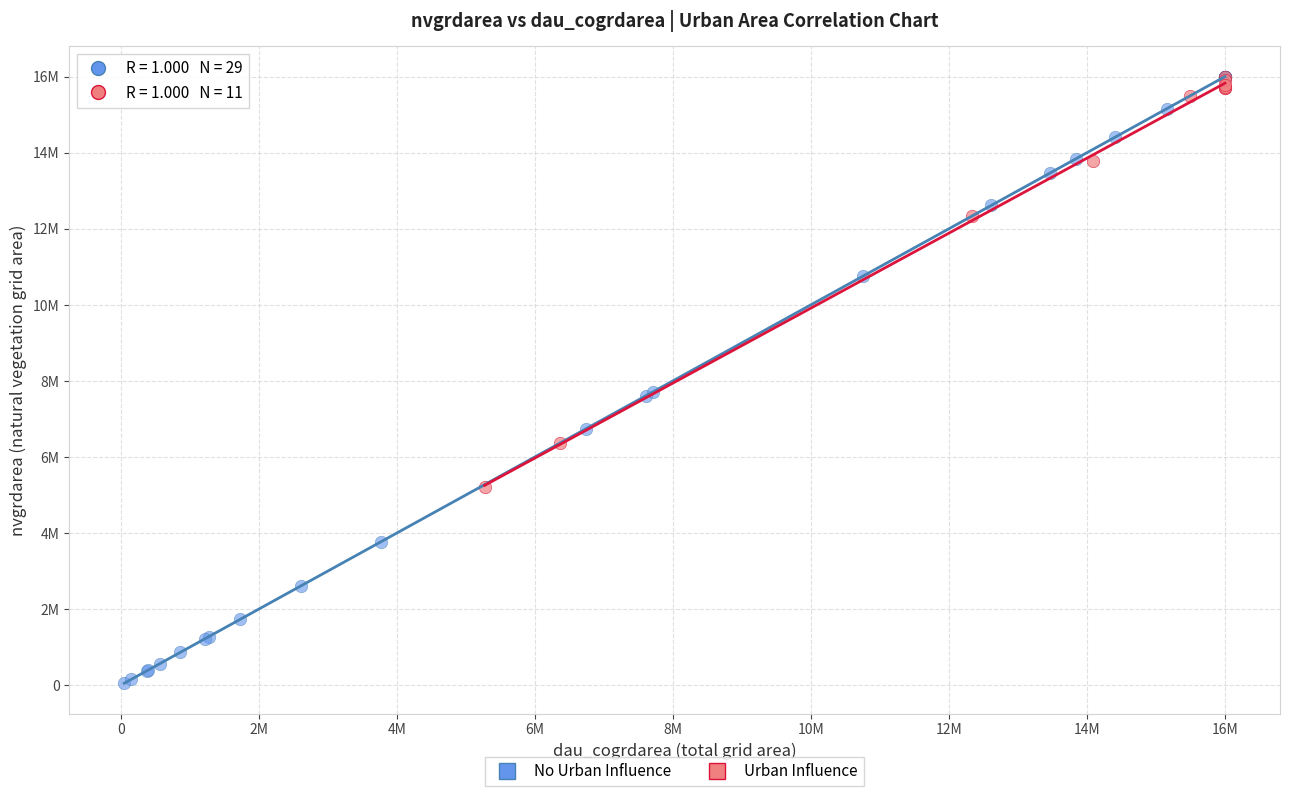

Which series contains the lowest Y value?

No Urban Influence